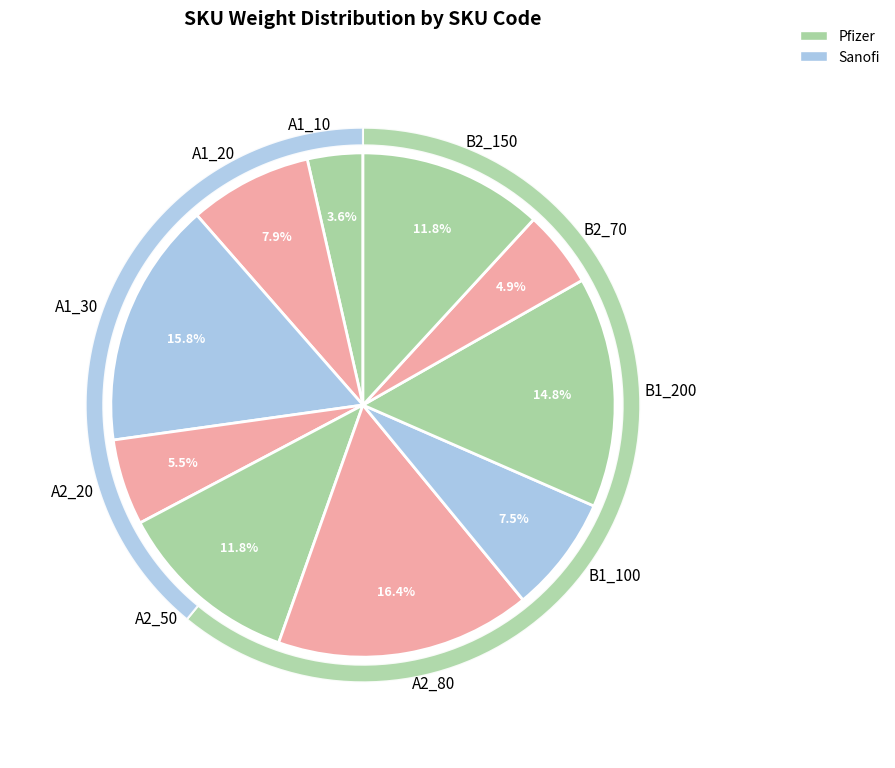

The B1_200 slice represents 6% of the pie. True or false?

False